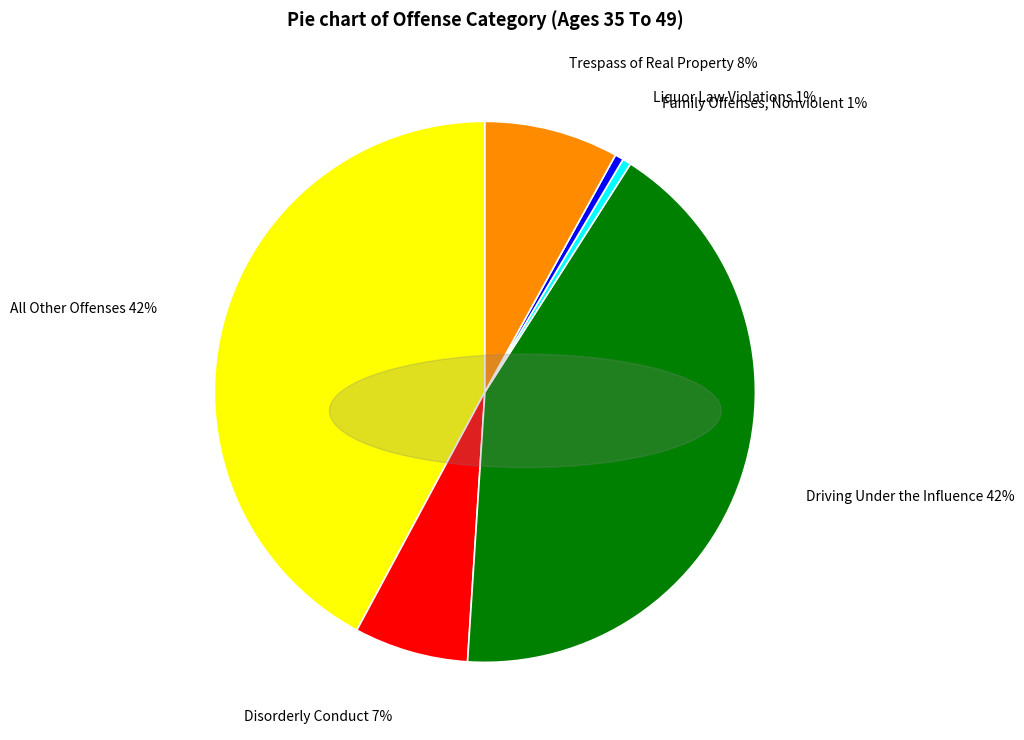

To the nearest percent, what percentage of the pie is All Other Offenses?

42%